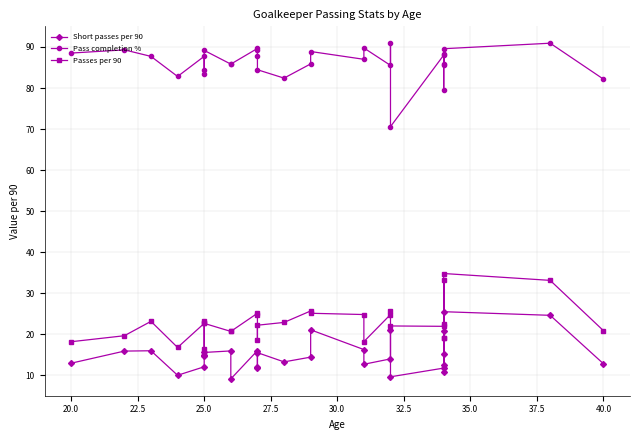

List the series in order of their peak value, lowest first.

Short passes per 90, Passes per 90, Pass completion %